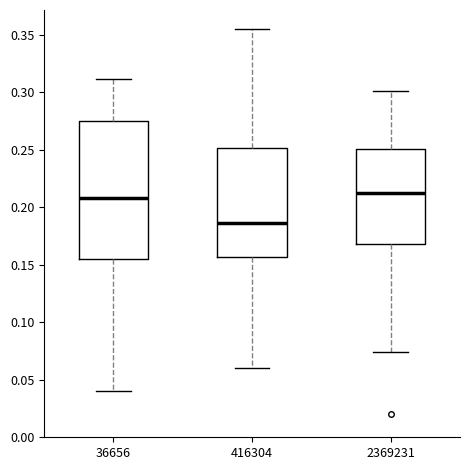

Which box has the lowest median line?

416304